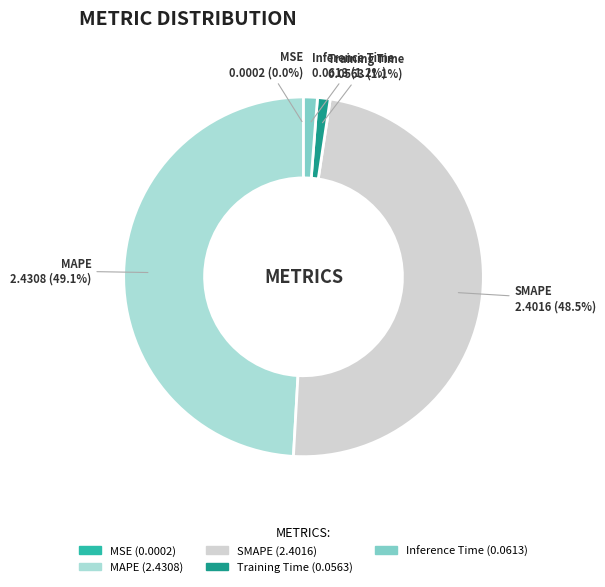

Does any single category account for the majority?

No